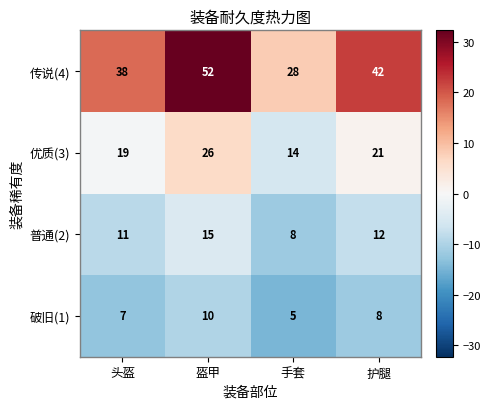

At which category does the chart reach its minimum across all series?

手套